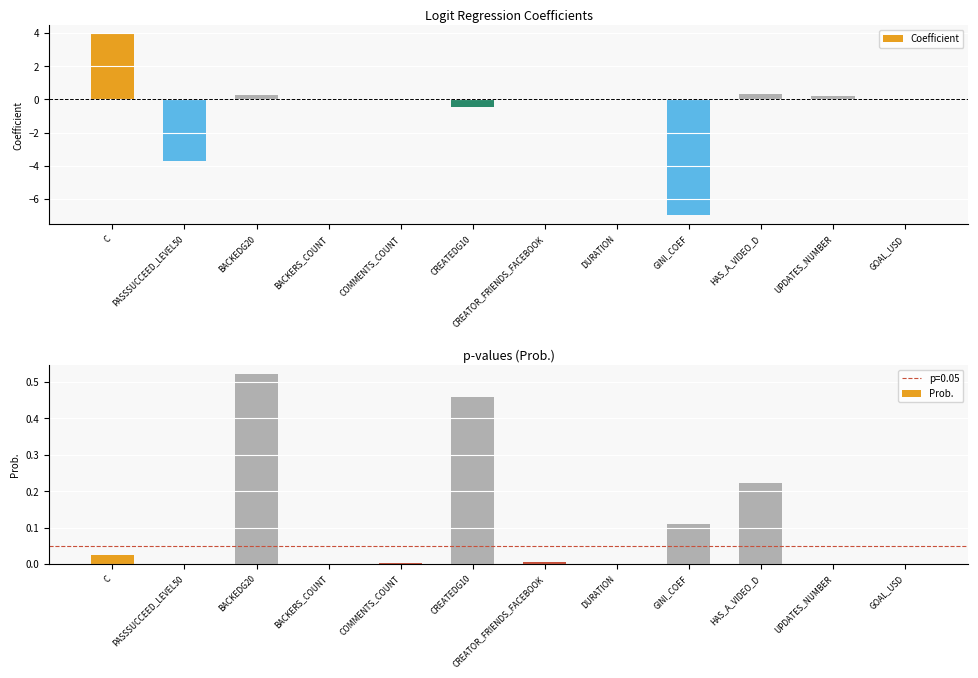

Reading left to right, list all the values displayed in this chart.

Coefficient: C=3.9	PASSSUCCEED_LEVEL50=-3.7	BACKEDG20=0.3	BACKERS_COUNT=0.0	COMMENTS_COUNT=0.0	CREATEDG10=-0.5	CREATOR_FRIENDS_FACEBOOK=0.0	DURATION=-0.0	GINI_COEF=-7.0	HAS_A_VIDEO_D=0.3	UPDATES_NUMBER=0.2	GOAL_USD=-0.0
Prob.: C=0.0	PASSSUCCEED_LEVEL50=0.0	BACKEDG20=0.5	BACKERS_COUNT=0.0	COMMENTS_COUNT=0.0	CREATEDG10=0.5	CREATOR_FRIENDS_FACEBOOK=0.0	DURATION=0.0	GINI_COEF=0.1	HAS_A_VIDEO_D=0.2	UPDATES_NUMBER=0.0	GOAL_USD=0.0